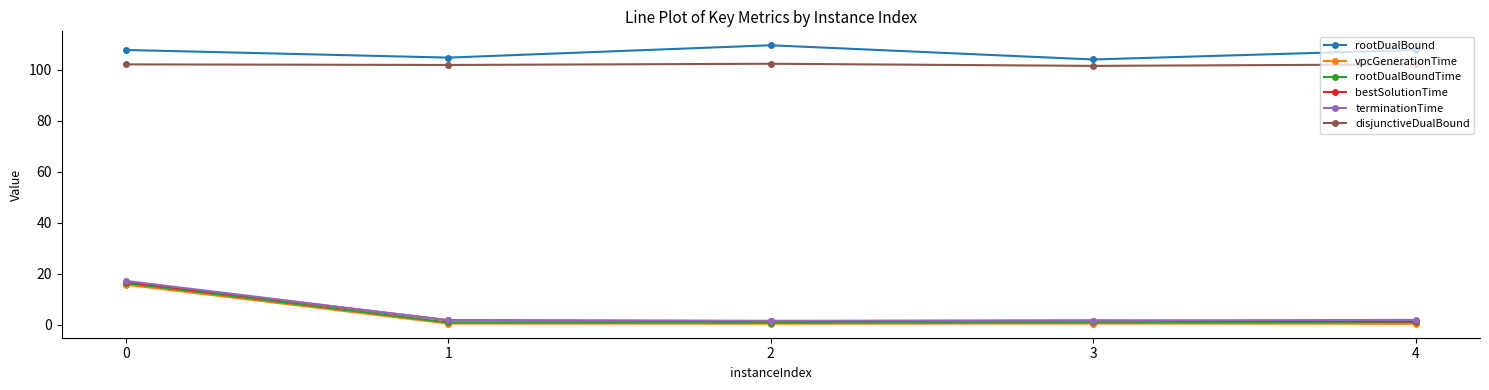

True or false: terminationTime and rootDualBound intersect in this chart.

False